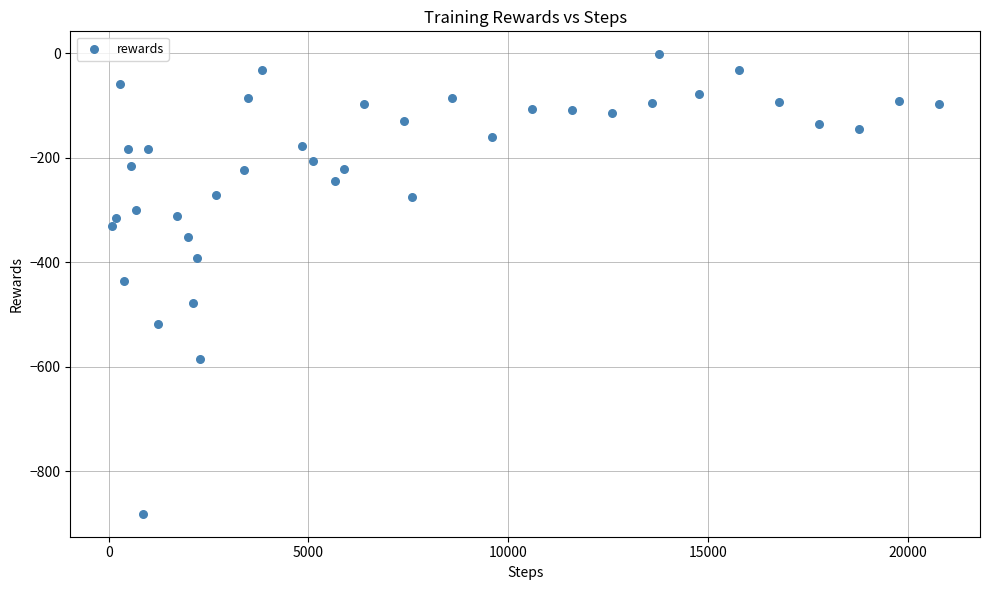

What is the range of X values (max minus min)?

20704.0